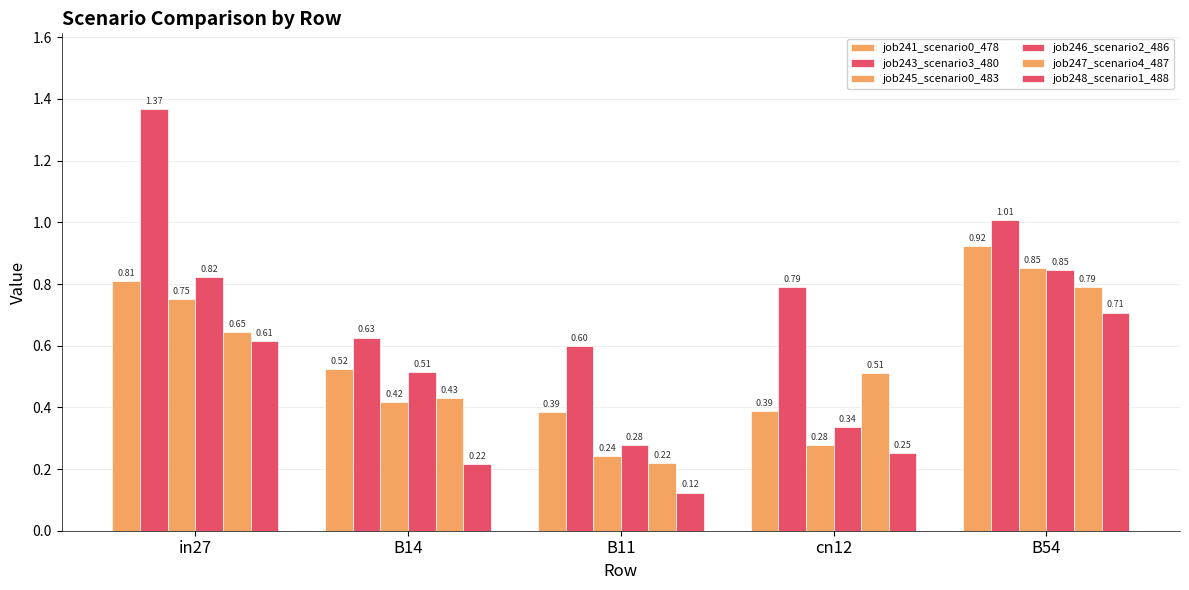

Which series has the largest total across all categories?

job243_scenario3_480